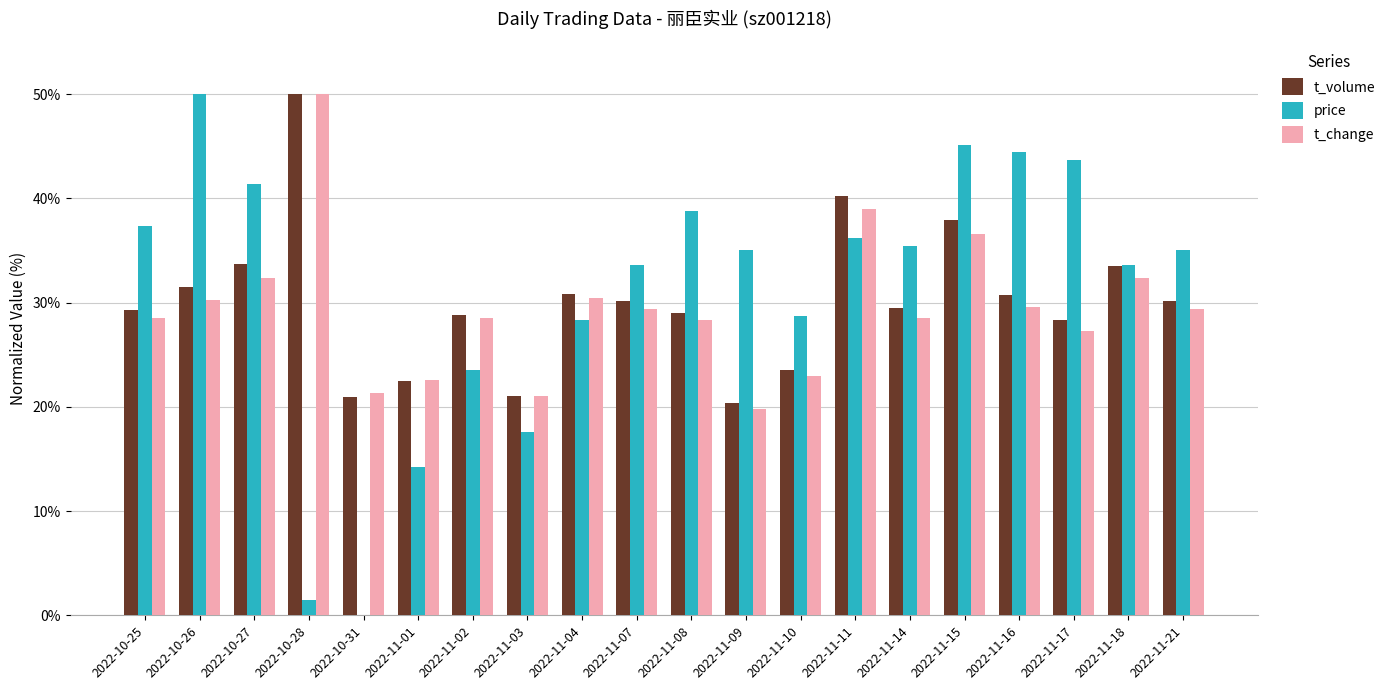

The price series shows 33.6 at 2022-11-07. True or false?

True